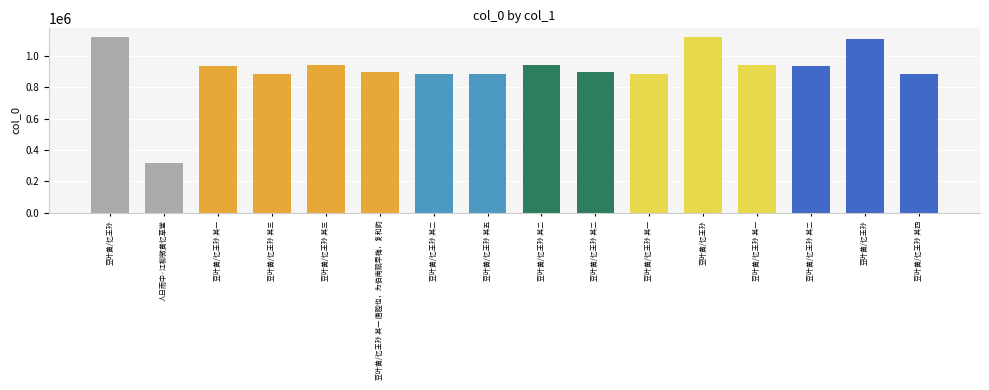

Reading left to right, list all the values displayed in this chart.

豆叶黄/忆王孙=1118793	人日雨中·江柳微黄忆草堂=318555	豆叶黄/忆王孙 其一=937461	豆叶黄/忆王孙 其三=882321	豆叶黄/忆王孙 其三=940366	豆叶黄/忆王孙 其一 唐腔也，为伯南赋早梅，复和韵=895552	豆叶黄/忆王孙 其二=882322	豆叶黄/忆王孙 其五=882324	豆叶黄/忆王孙 其二=940365	豆叶黄/忆王孙 其二=895551	豆叶黄/忆王孙 其一=882323	豆叶黄/忆王孙=1119150	豆叶黄/忆王孙 其一=940364	豆叶黄/忆王孙 其二=935922	豆叶黄/忆王孙=1110210	豆叶黄/忆王孙 其四=882325